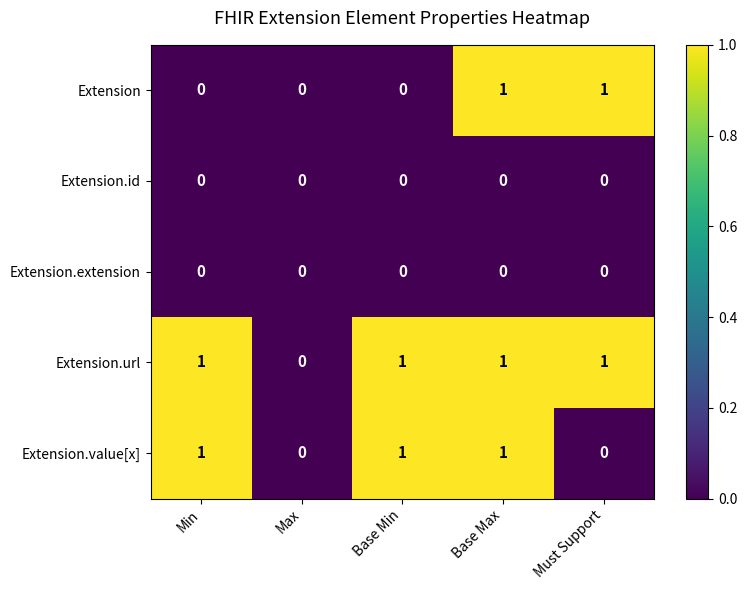

The value of Extension.url at Max is -1. True or false?

False